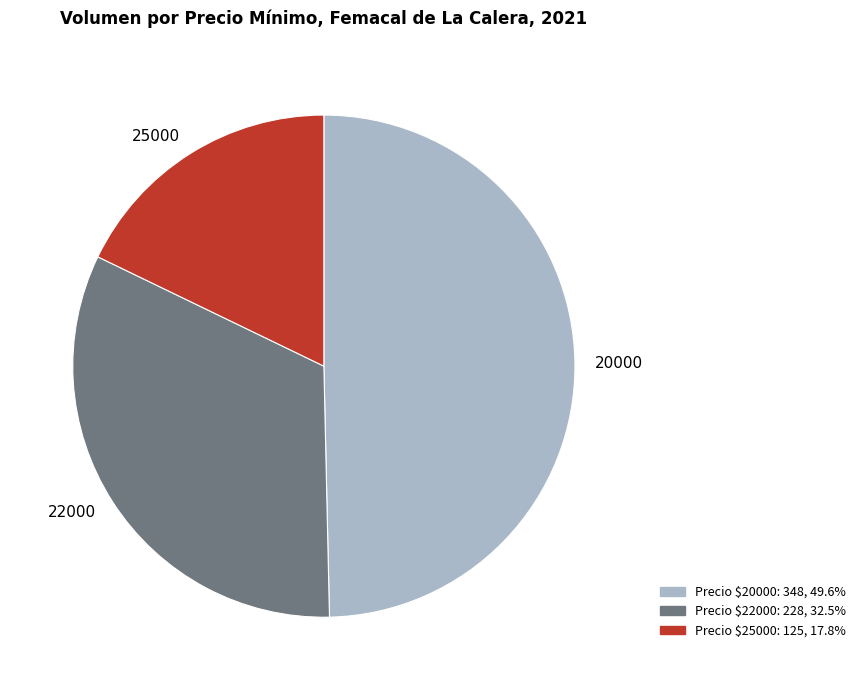

Is there a majority slice in this chart?

No